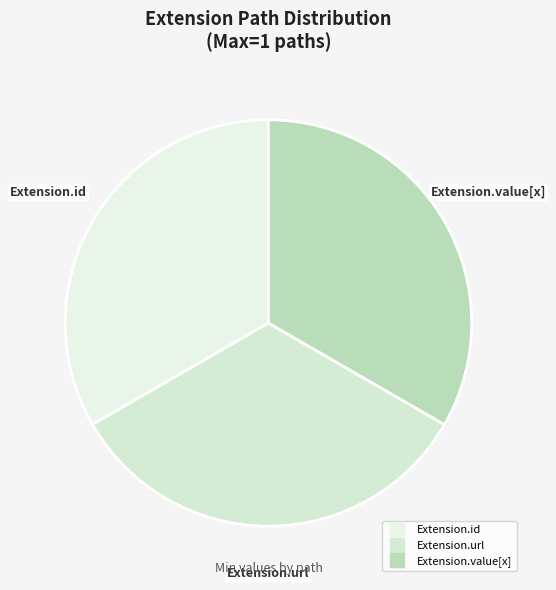

Count the number of slices in the pie.

3